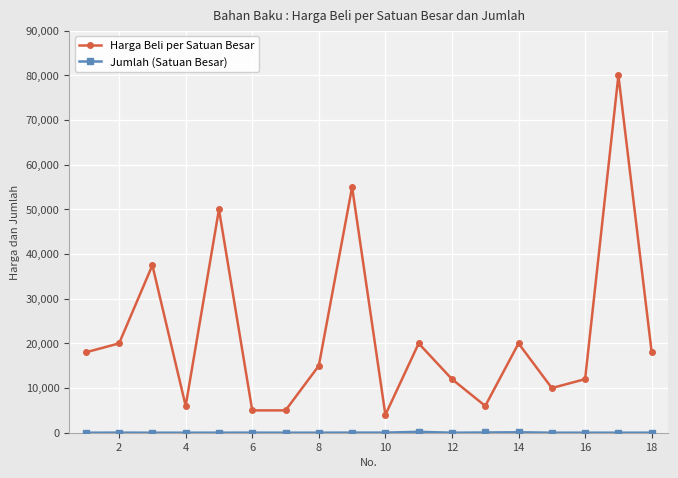

Which series has the largest total across all categories?

Harga Beli per Satuan Besar